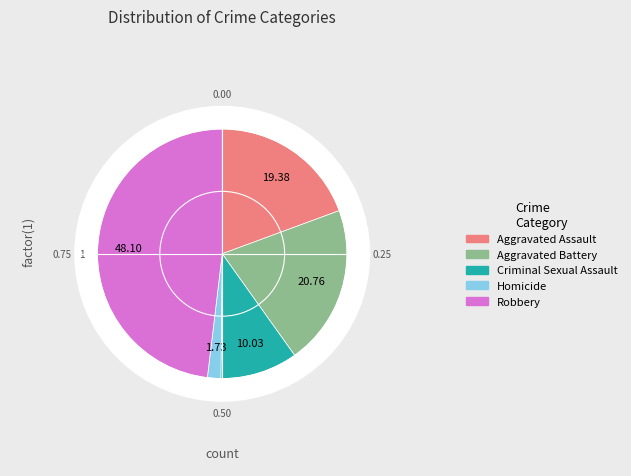

How many slices are in this pie chart?

5